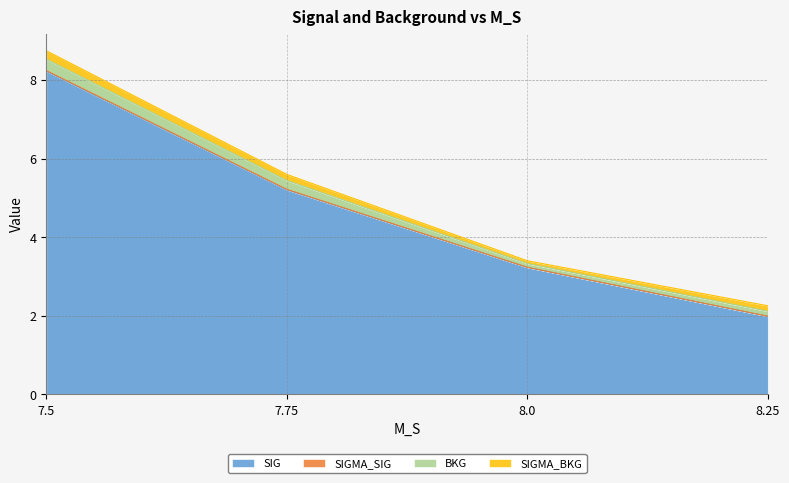

What is the spread (max minus min) of values at 8.0?

3.2